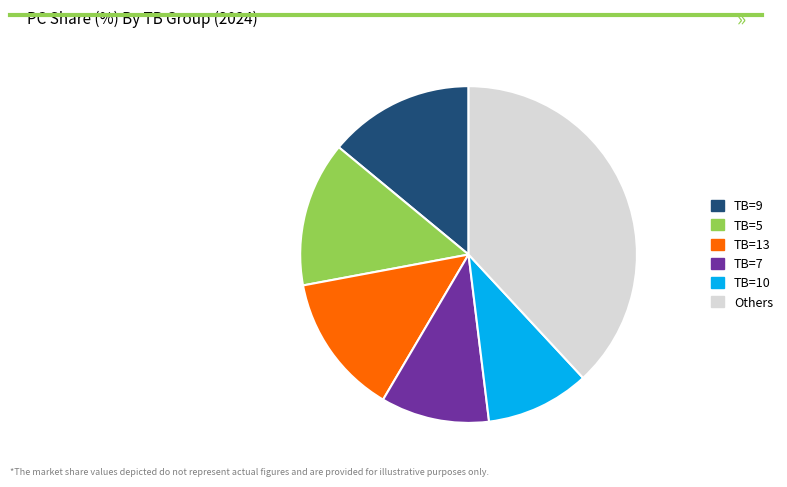

Between TB=10 and TB=5, which is larger?

TB=5